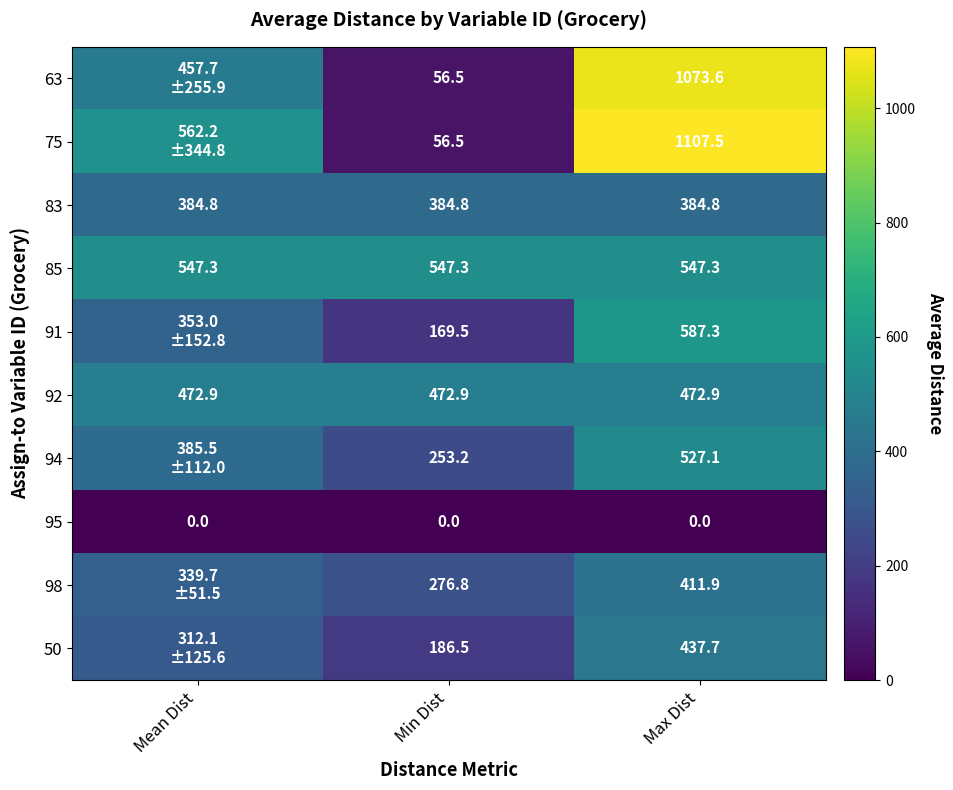

Between Min Dist and Max Dist, which series saw the biggest shift?

75